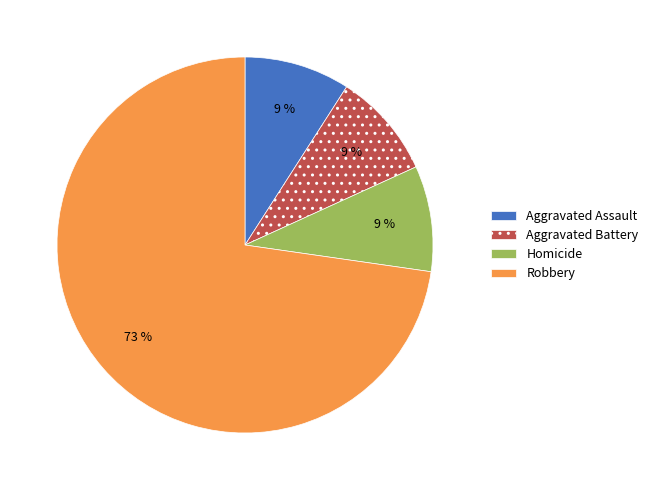

Do Aggravated Battery and Robbery together represent more than half of the pie?

Yes